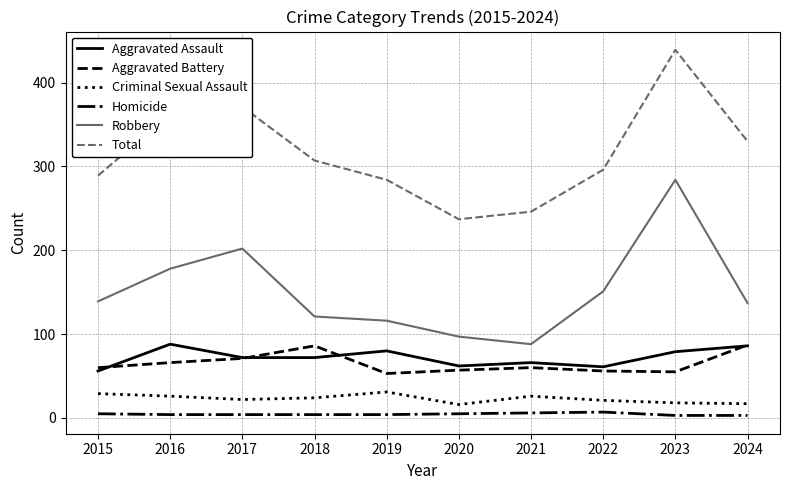

What is the minimum value for Robbery?

88